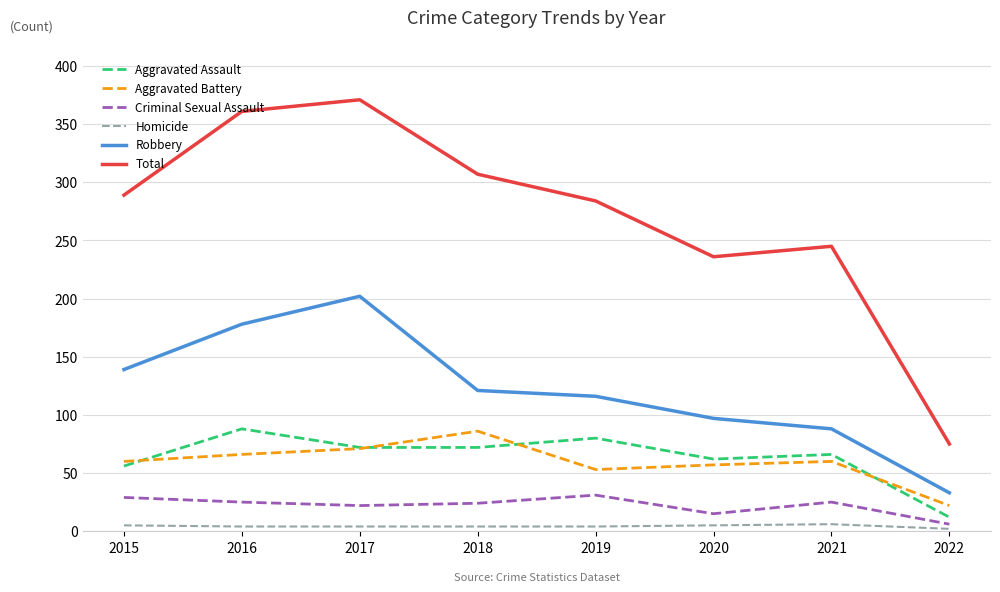

Which series changed the most between 2015 and 2022?

Total